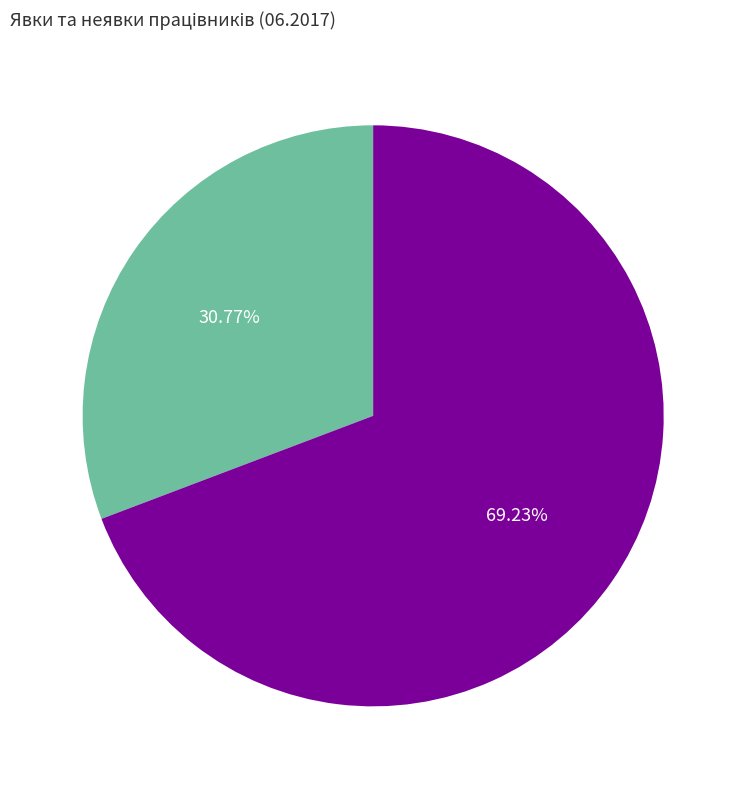

What is the ratio of the value at Явок to the value at Неявок?

0.4